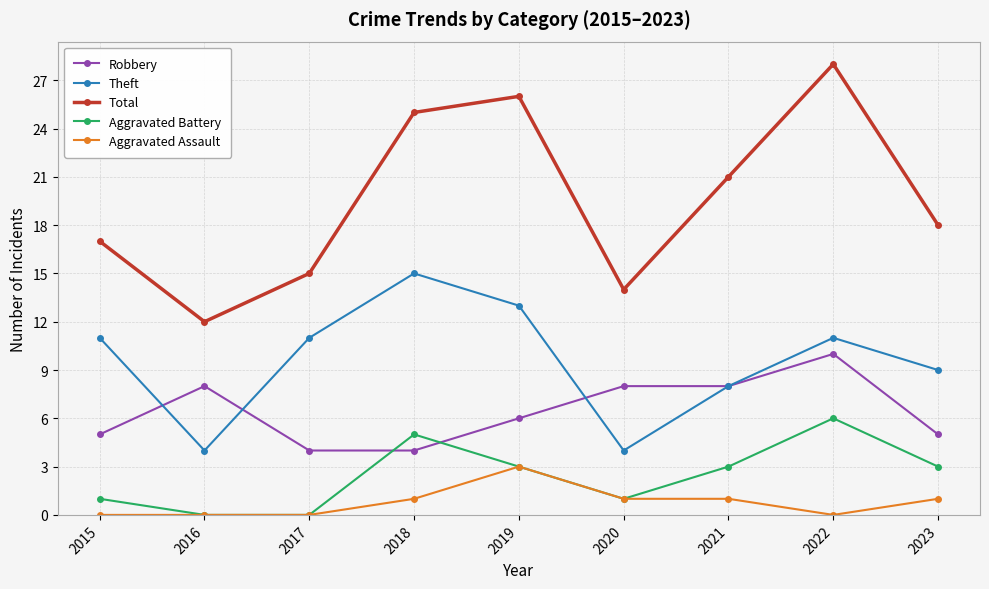

What is the maximum value for Robbery?

10